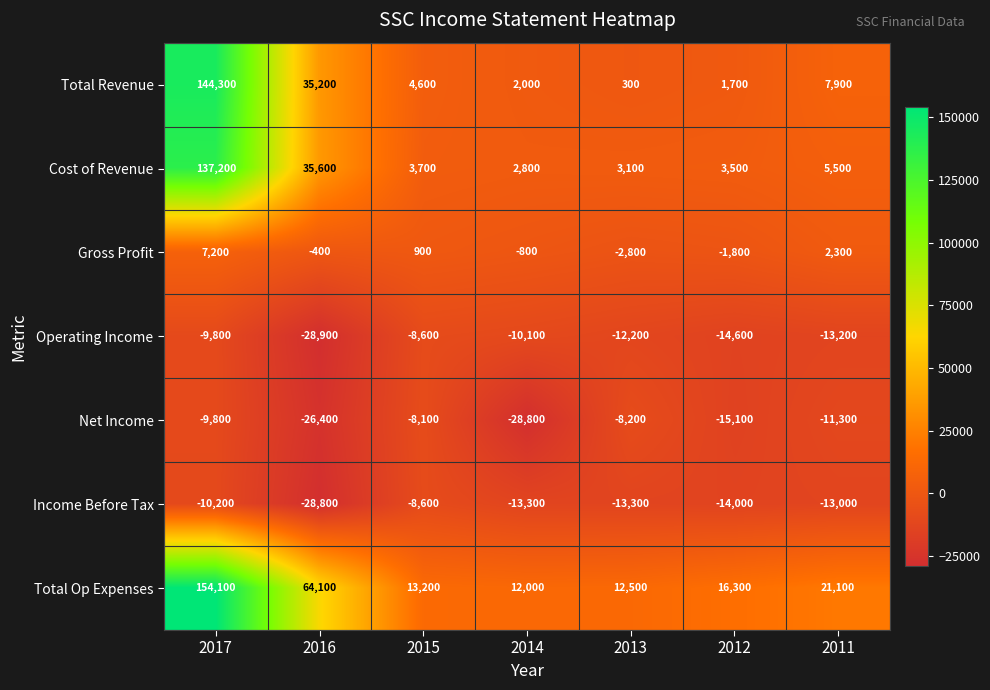

What is the spread (max minus min) of values at 2011?

34300